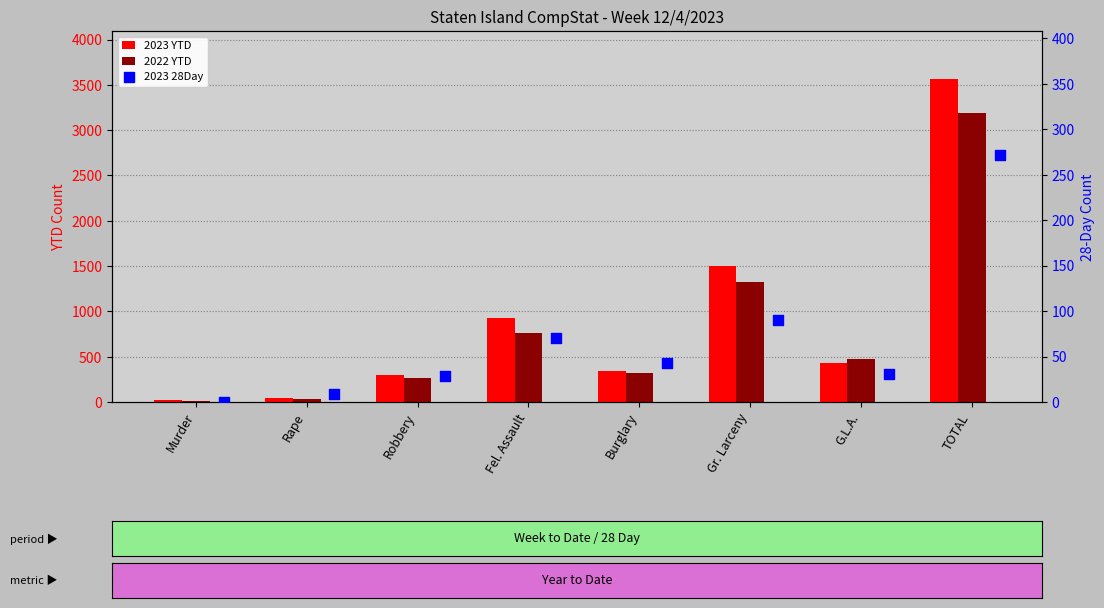

Which series has the largest total across all categories?

2023 YTD